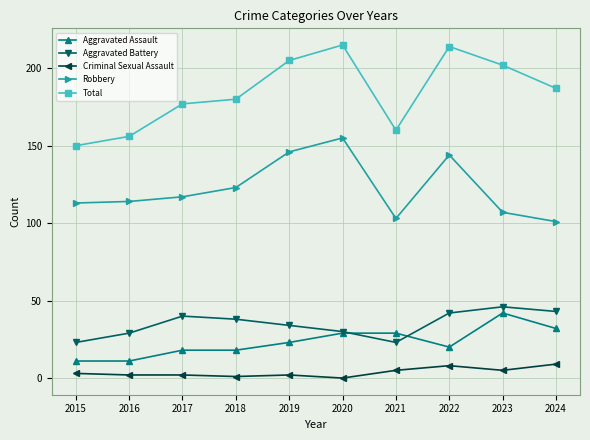

Is this an area chart (filled region under the line)?

No